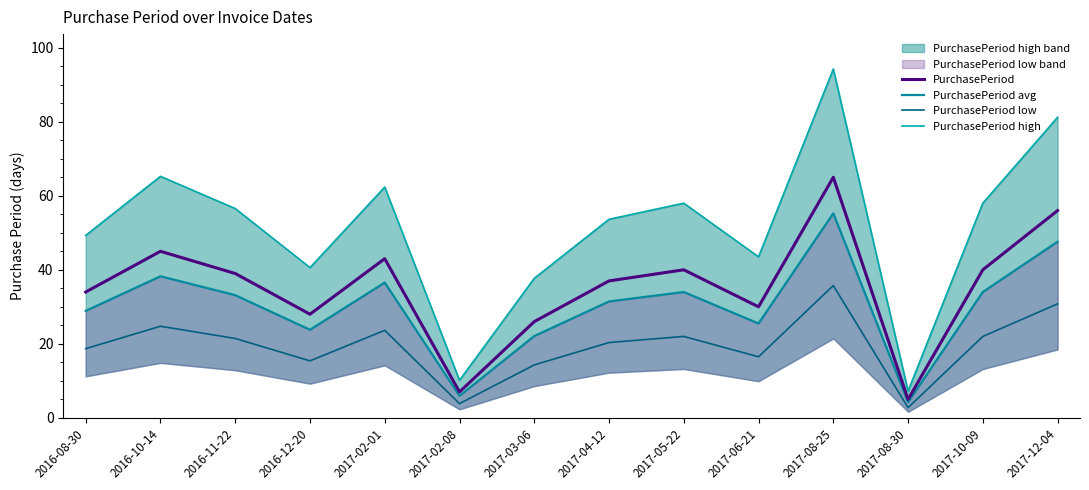

True or false: PurchasePeriod high has a value of 49.3 at 2016-08-30.

True